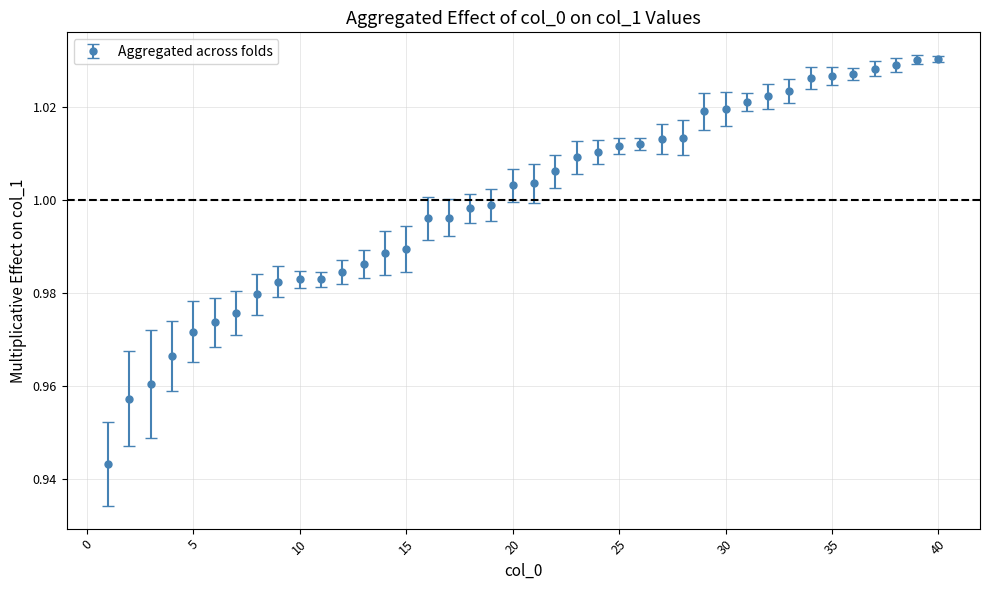

What is the sum of all values?

40.0